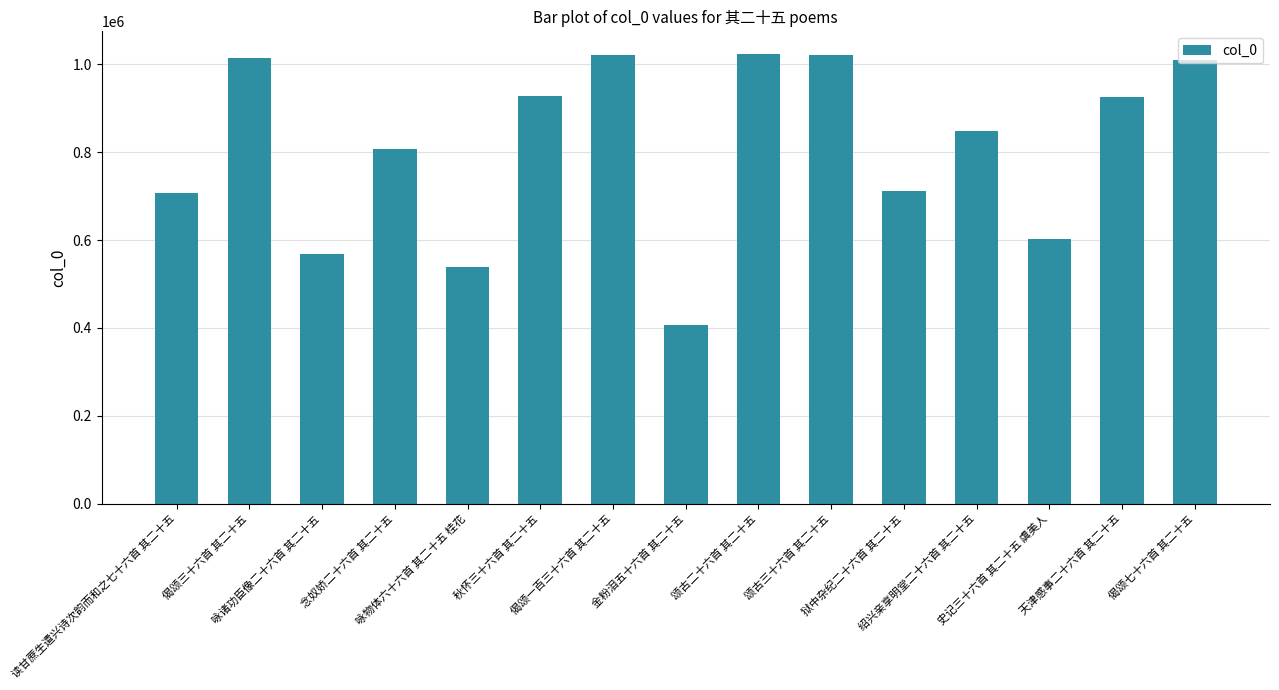

What is the greatest value displayed?

1023842